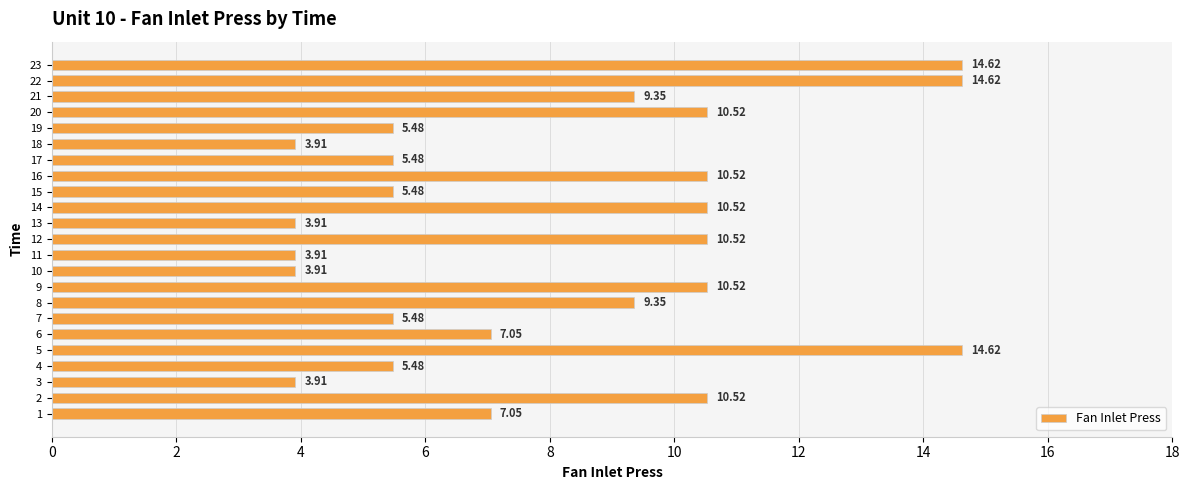

What is the difference between the values at 21 and 15?

3.9